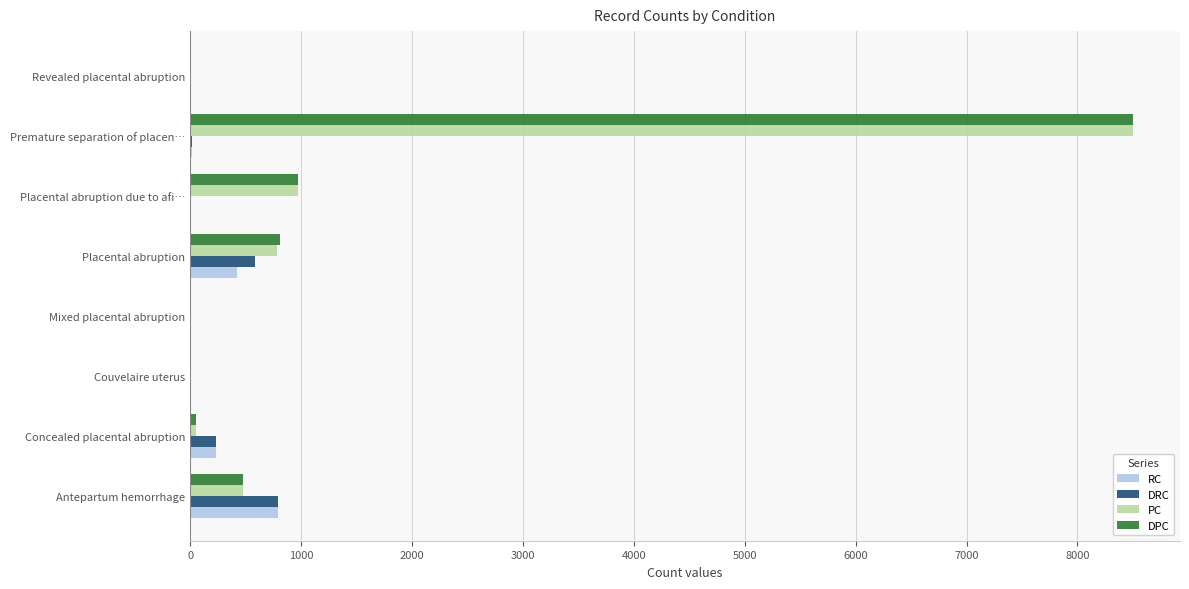

At which label does PC reach its peak?

Premature separation of placen…